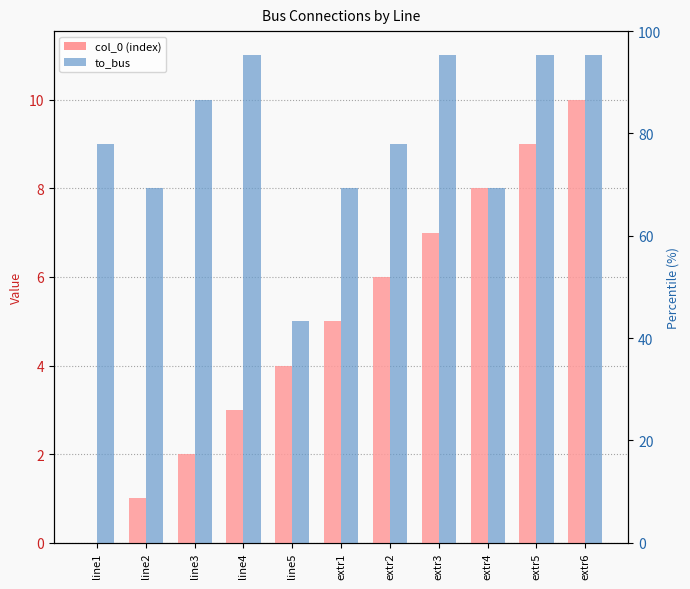

The value of to_bus at line3 is 10. True or false?

True